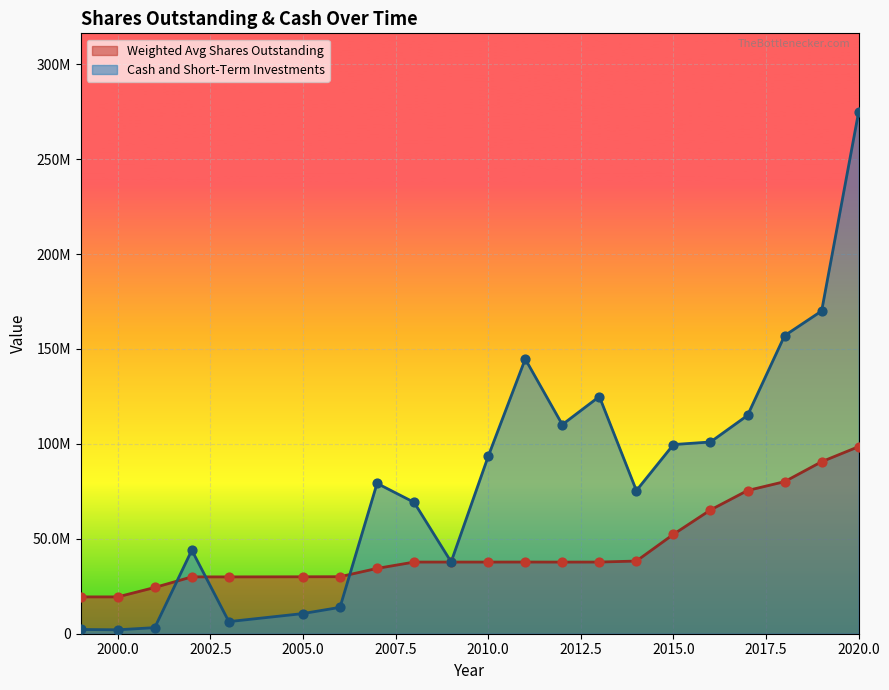

What is the total value across all series at 2018?

237102038